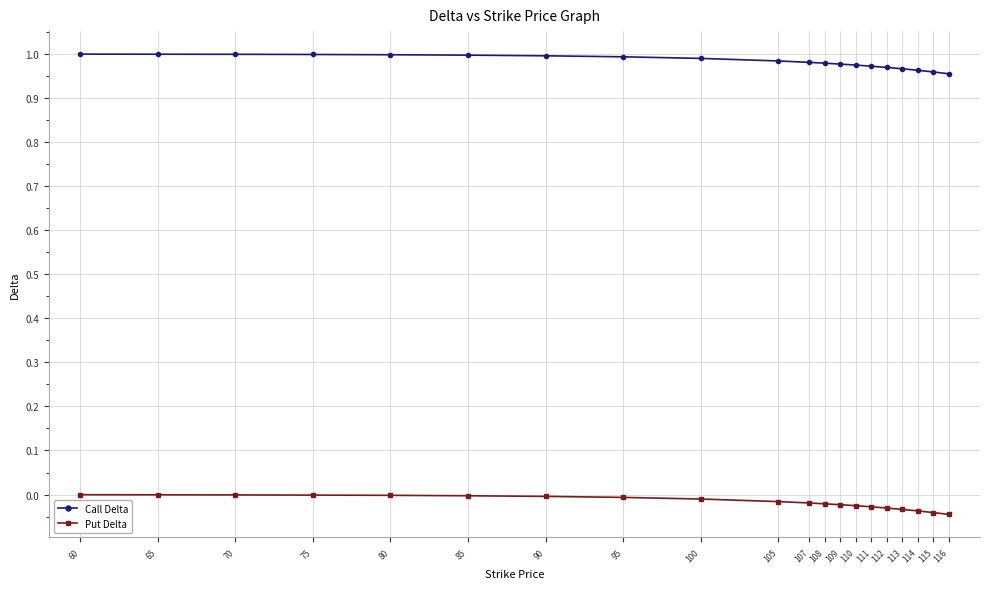

Is the value of Call Delta at 108 greater than the value of Put Delta at 90?

Yes